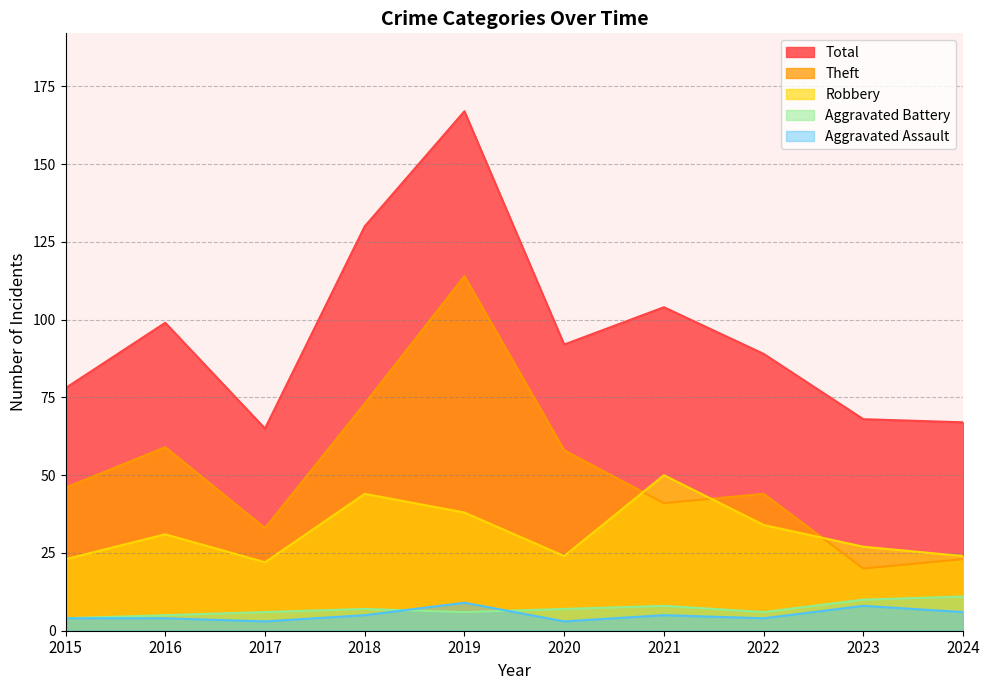

Rank the series at 2017 from lowest to highest value.

Aggravated Assault, Aggravated Battery, Robbery, Theft, Total